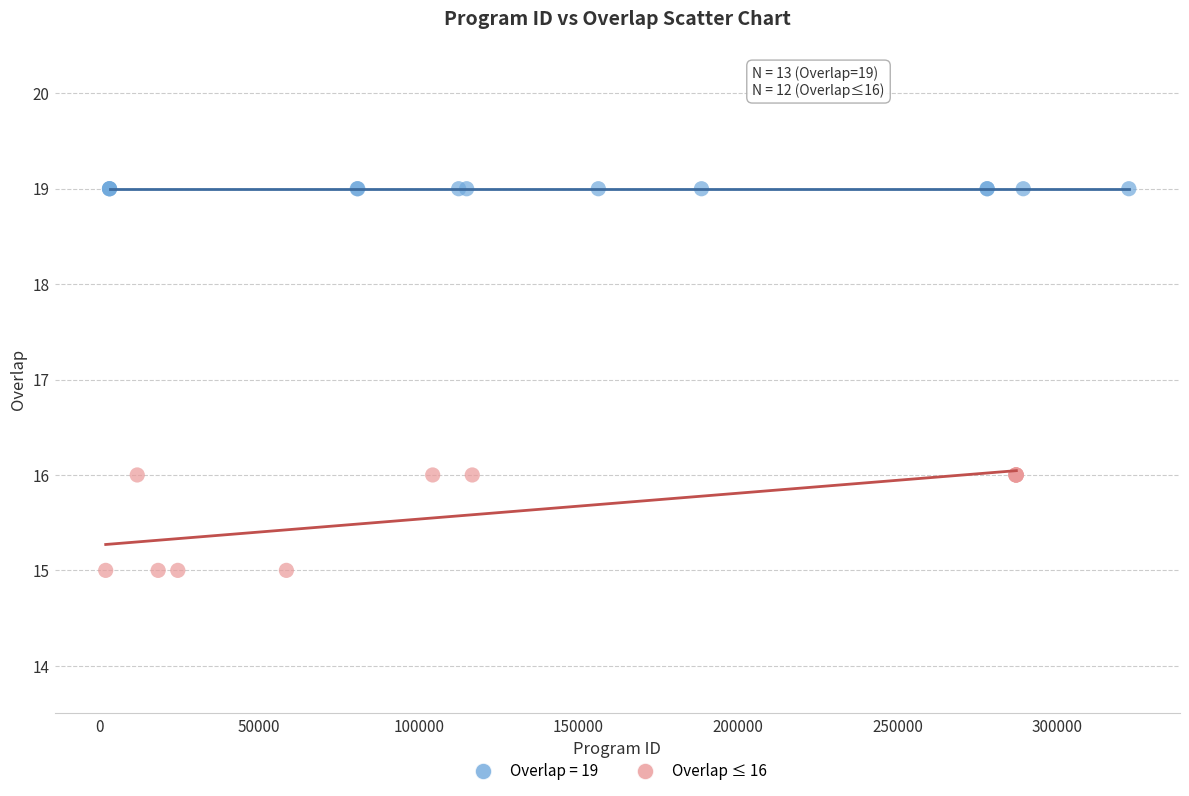

Which series contains the highest Y value?

Overlap = 19